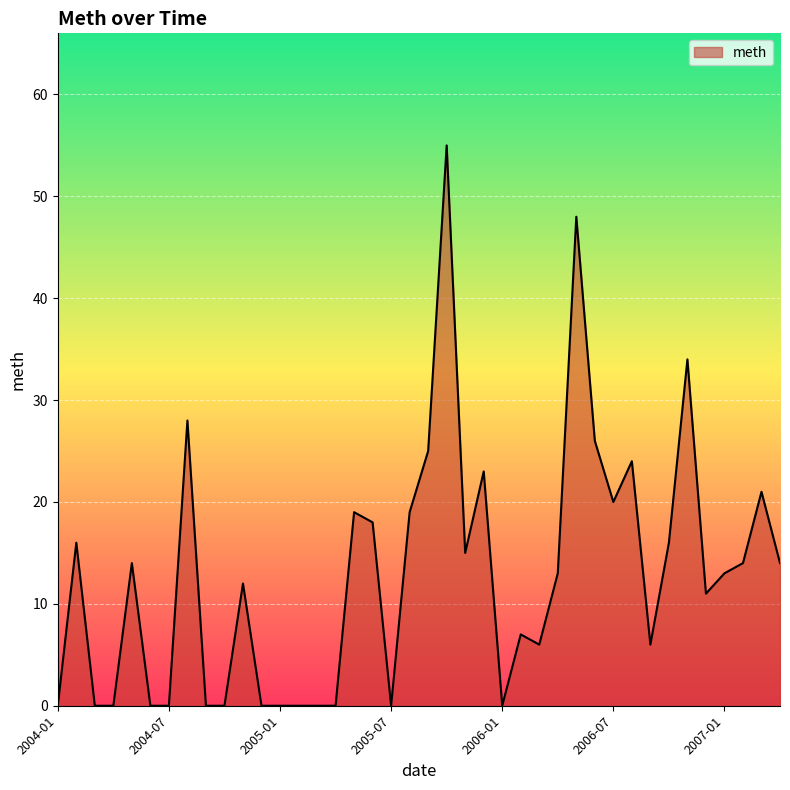

What is the maximum value shown in the chart?

55